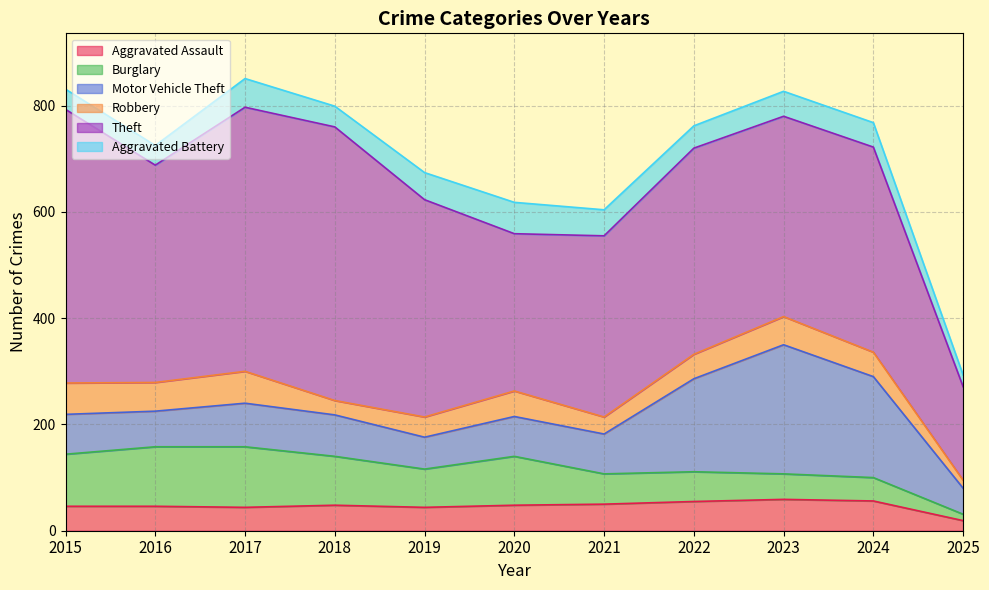

True or false: Theft has a value of 542 at 2016.

False